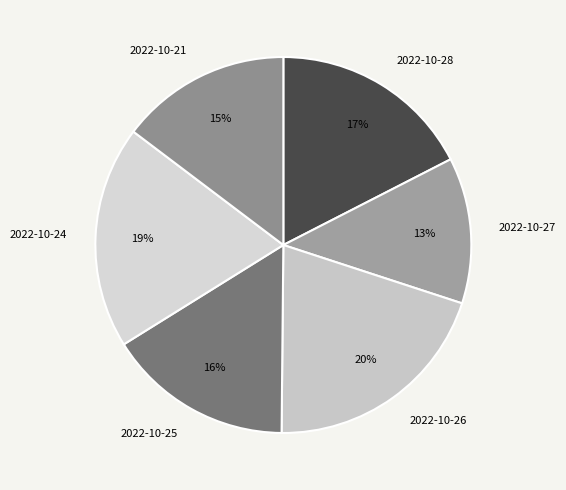

To the nearest percent, what portion does 2022-10-28 represent?

17%